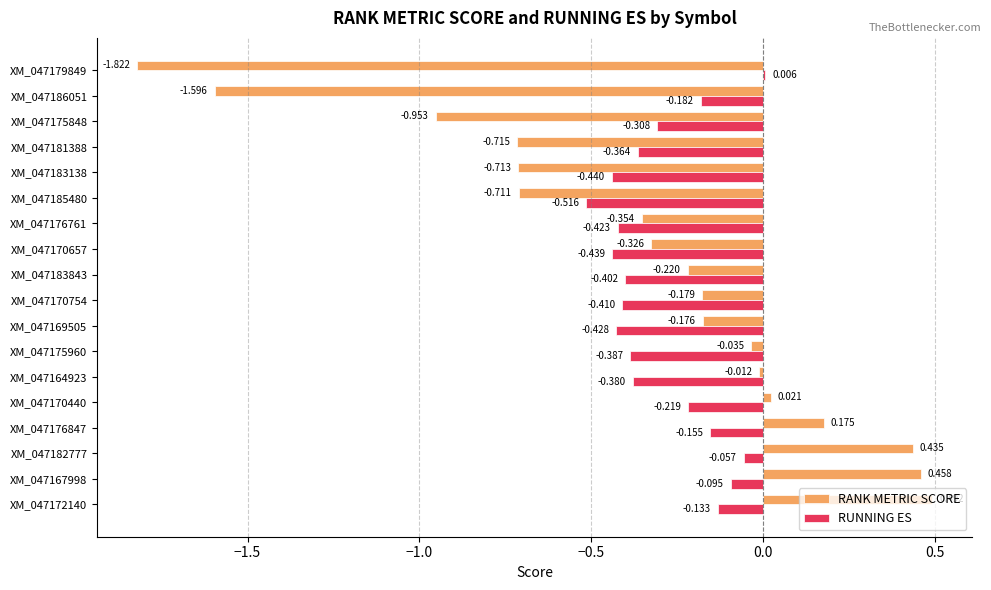

Is the value of RUNNING ES at XM_047170657 greater than the value of RANK METRIC SCORE at XM_047175960?

No